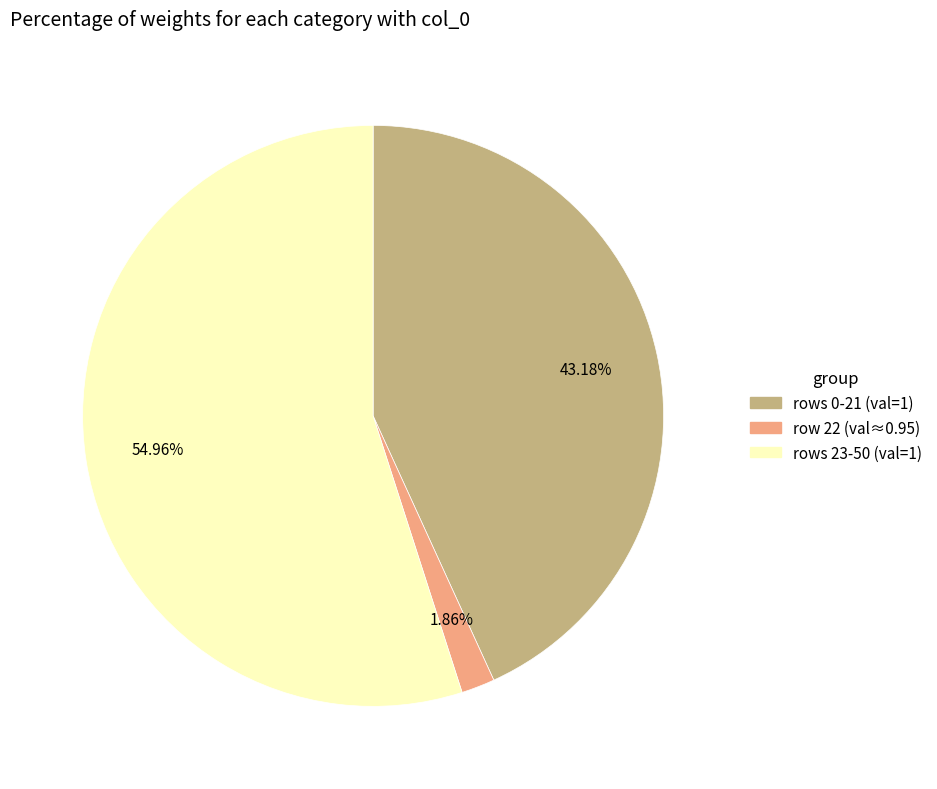

Rank the categories by value from highest to lowest.

rows 23-50 (val=1), rows 0-21 (val=1), row 22 (val≈0.95)